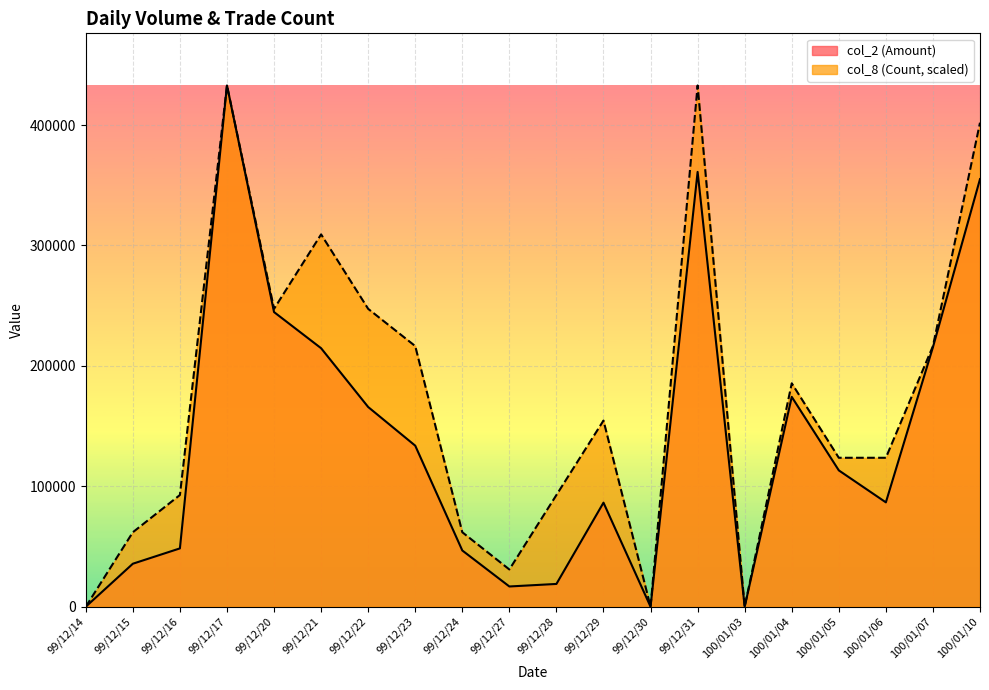

At how many categories does at least one series exceed 44781?

16